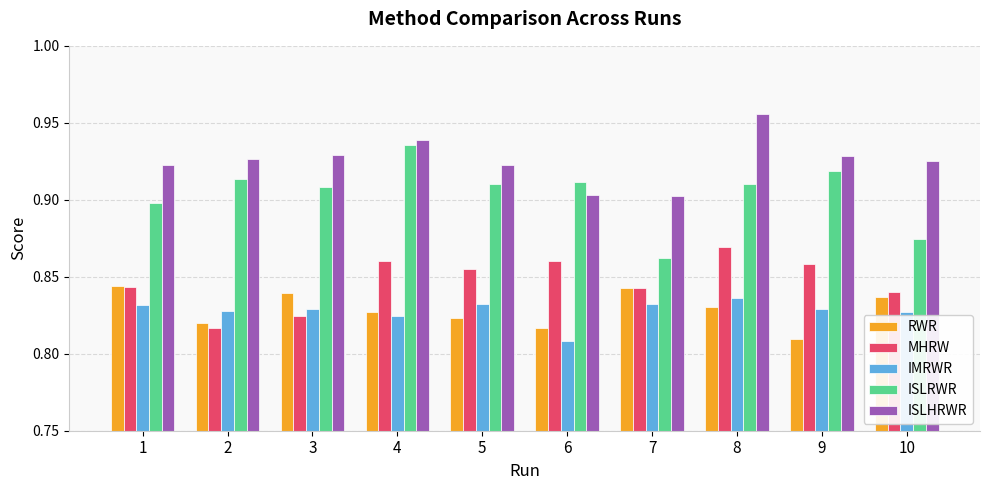

Does the chart contain any negative values?

No